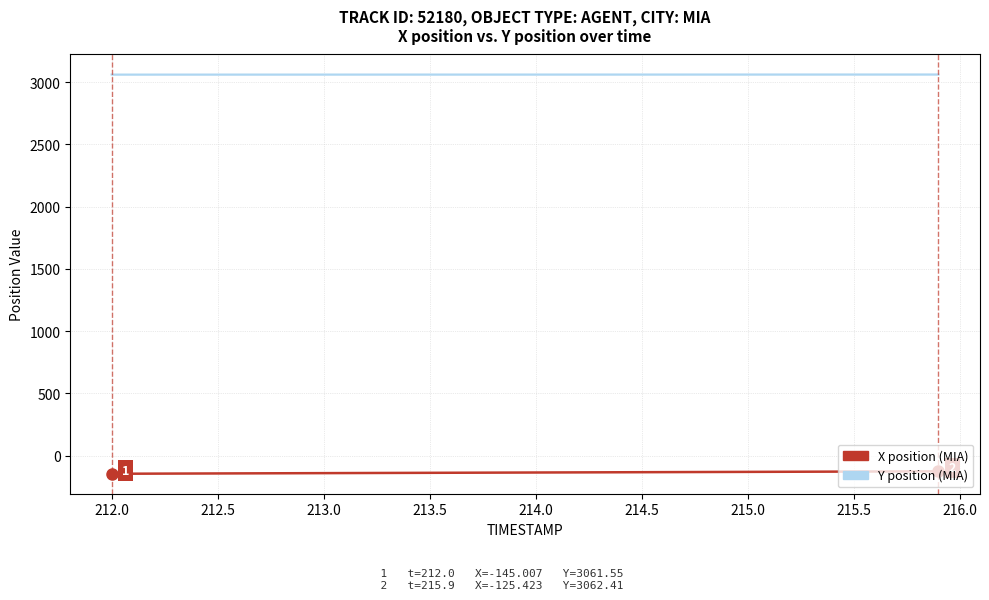

What is the maximum value for X position (MIA)?

-125.4